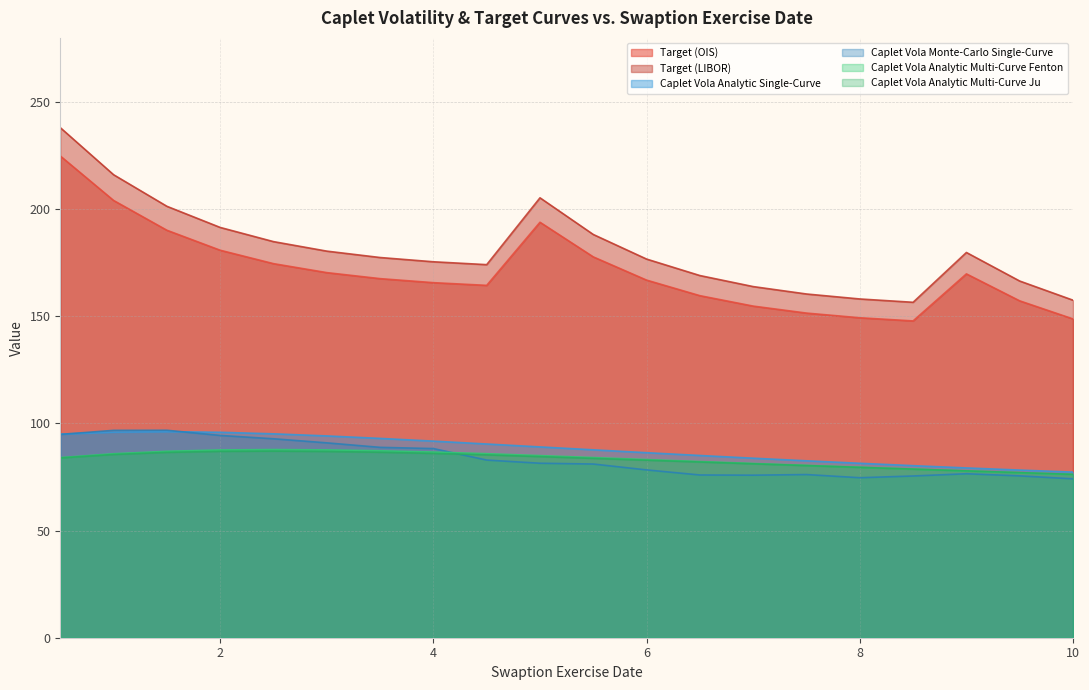

How many lines are shown in the chart?

6